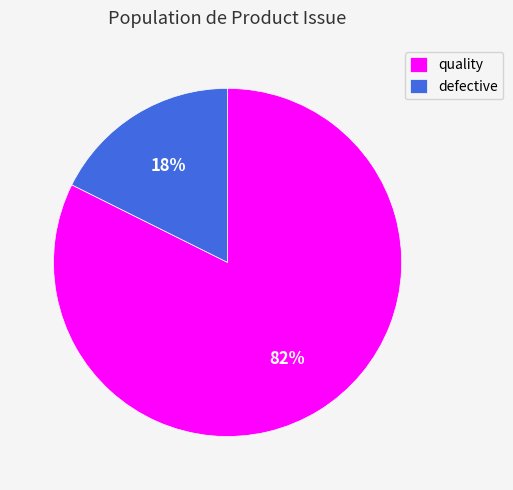

Is it true that quality is 97% of the pie?

False